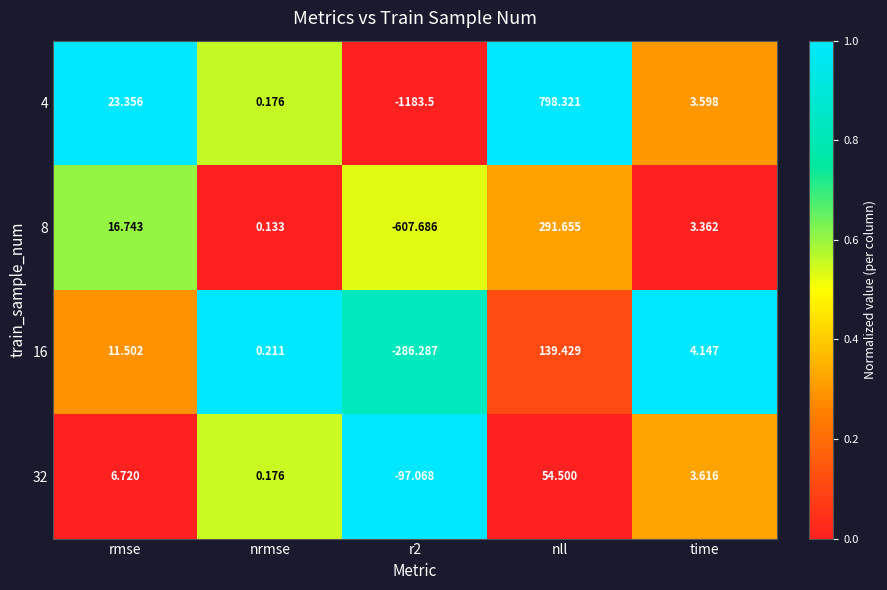

Which series has the largest range (max minus min)?

4